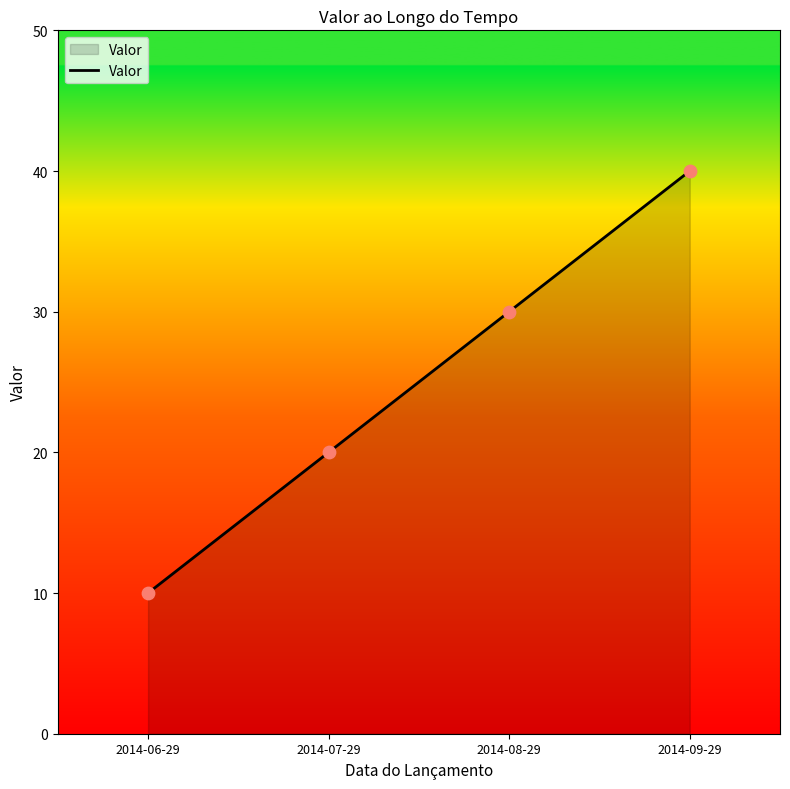

Between 2014-09-29 and 2014-06-29, which is larger?

2014-09-29